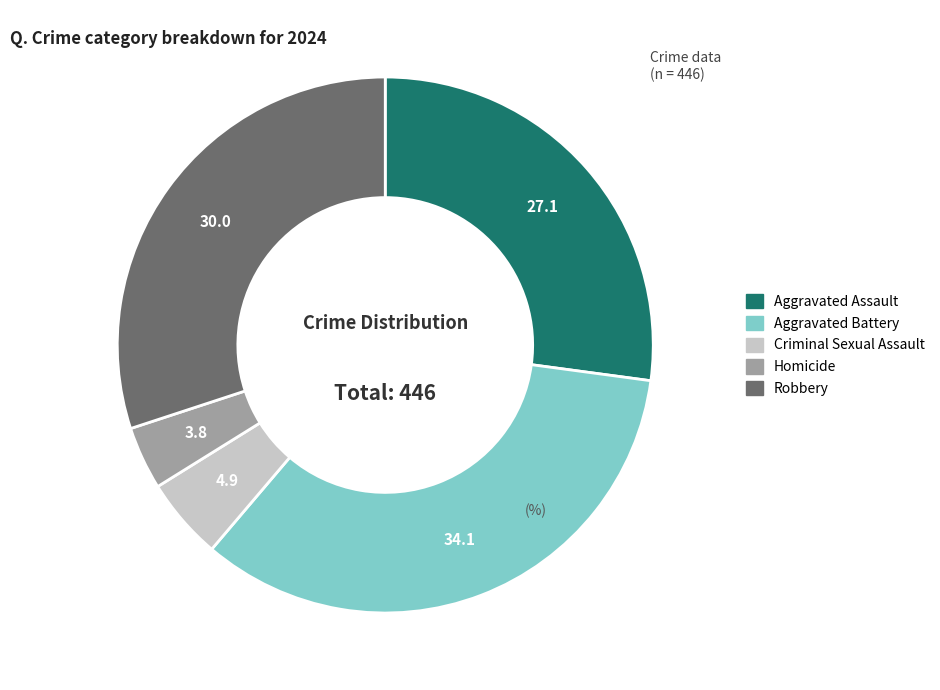

Rank the categories by value from lowest to highest.

Homicide, Criminal Sexual Assault, Aggravated Assault, Robbery, Aggravated Battery